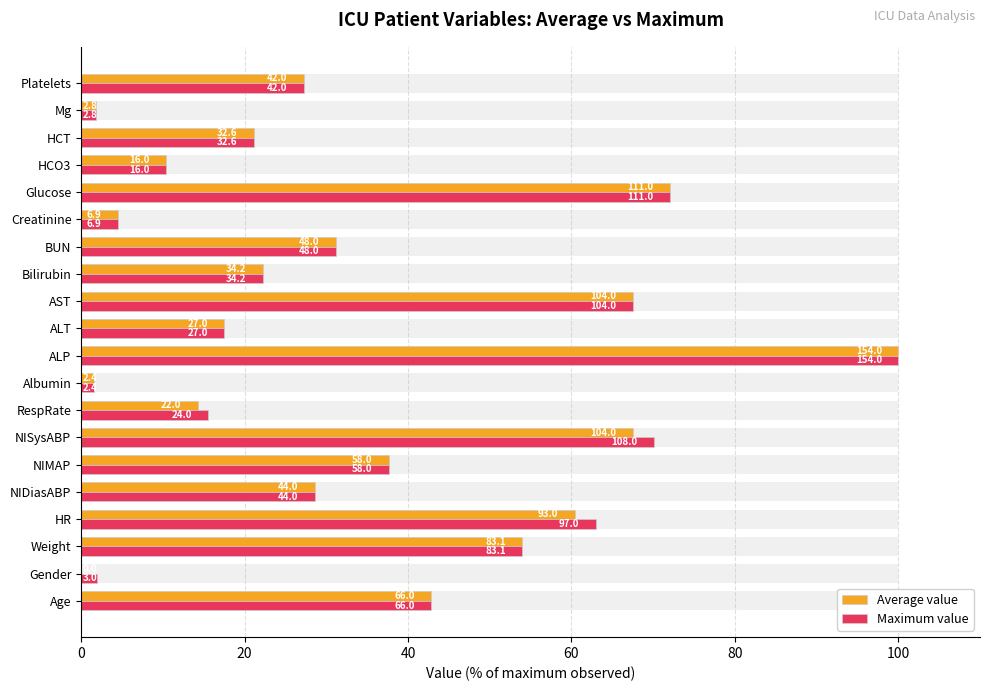

What is the value of the Average value bar at the 20th from the left?

27.3